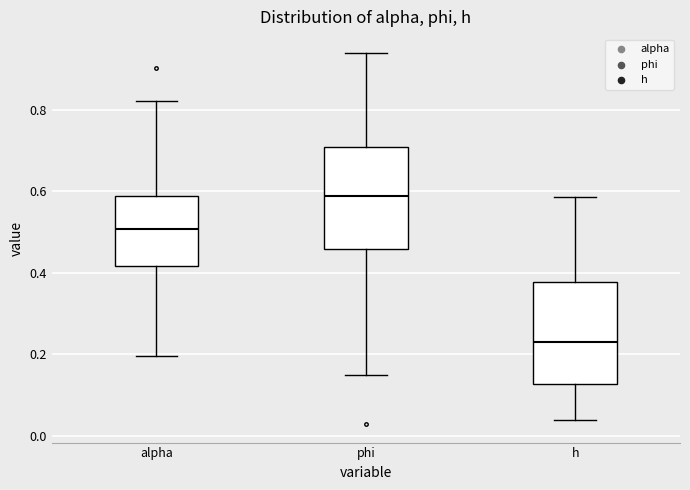

Reading left to right, read every box against the y-axis: the position of its median line, the range the box covers, and the ends of its whiskers. The values are not printed on the chart, so give them approximately, as read against the axis.

alpha: median 0.50, box 0.42 to 0.58, whiskers 0.20 to 0.82
phi: median 0.58, box 0.46 to 0.70, whiskers 0.14 to 0.94
h: median 0.24, box 0.12 to 0.38, whiskers 0.04 to 0.58